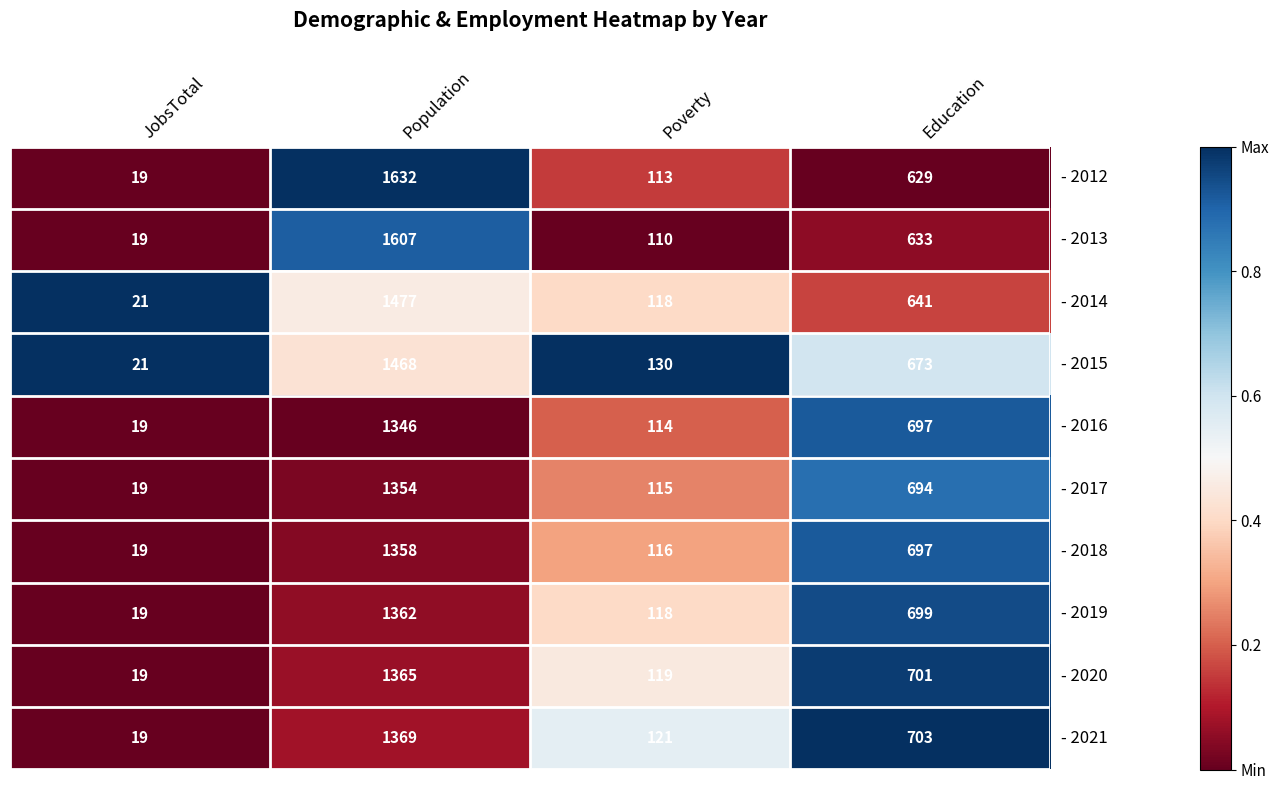

What is the total value across all series at Poverty?

1174